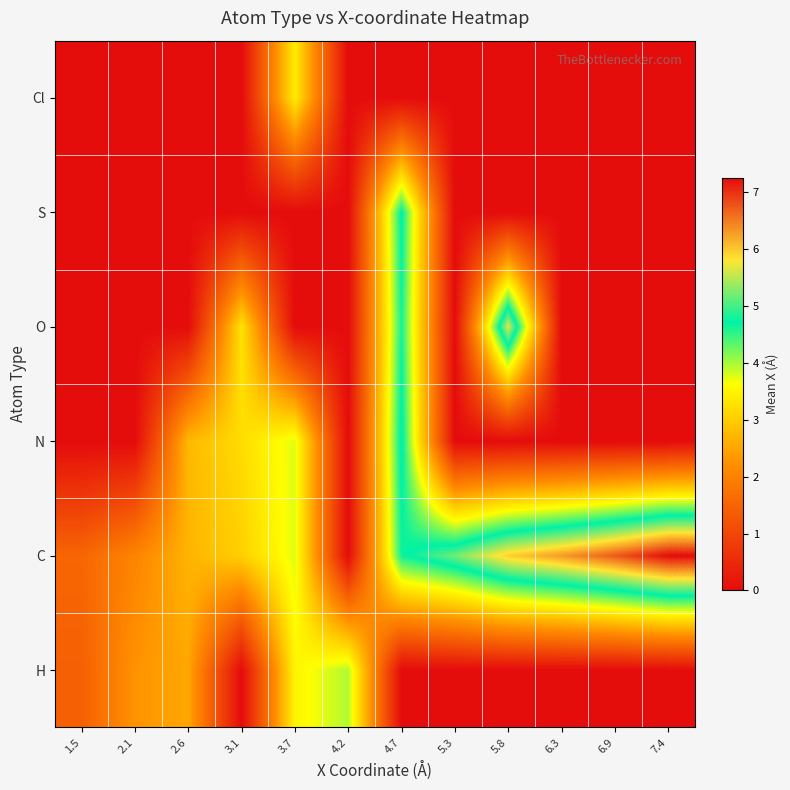

How many distinct data groups are displayed?

6